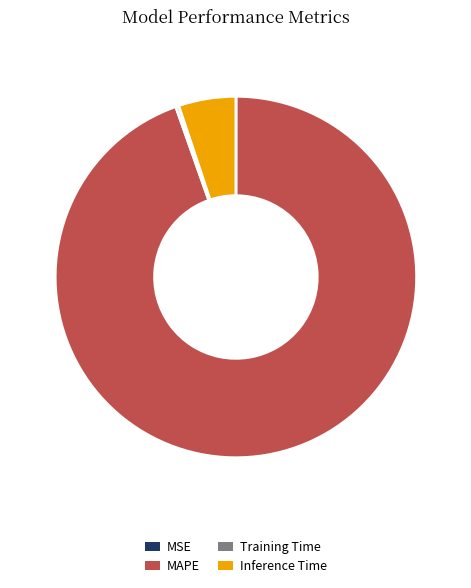

Which slice represents more than half of the pie?

MAPE